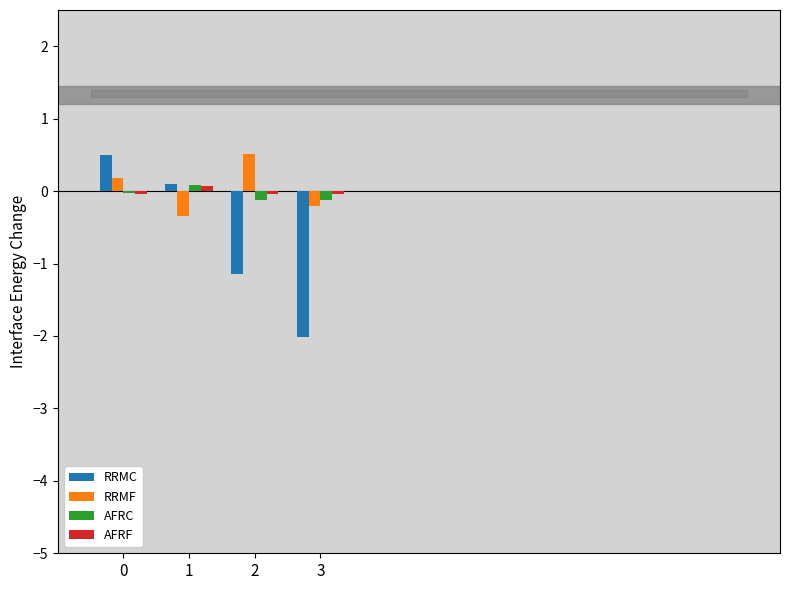

Between 0 and 3, which series saw the biggest shift?

RRMC